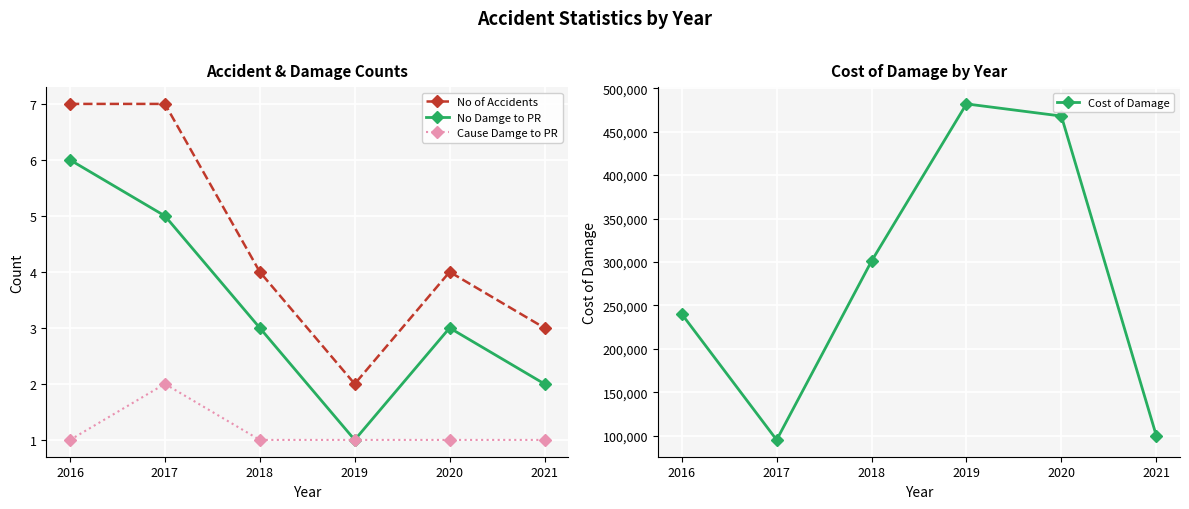

What is the total value across all series at 2017?

95014